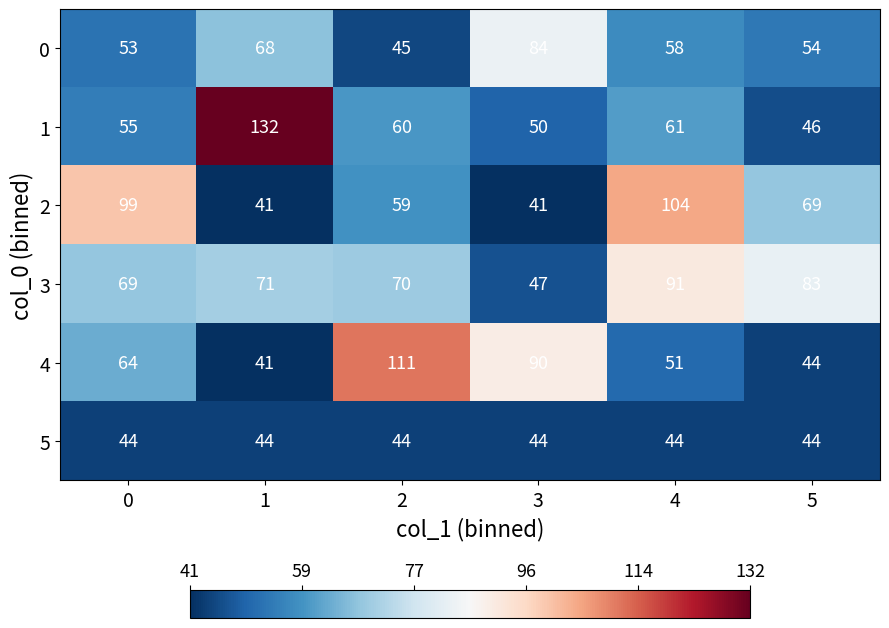

What is the sum of all 5 values?

264